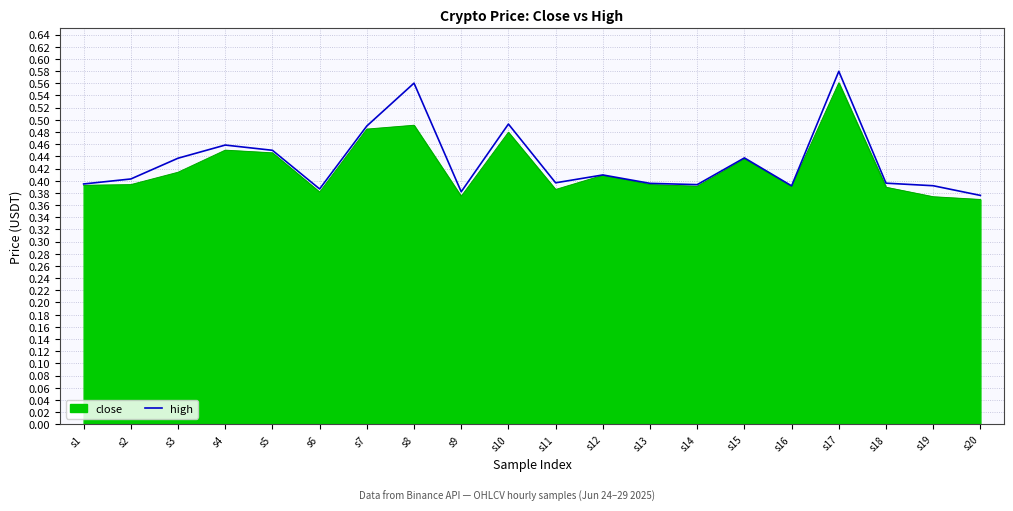

What is the total value across all series at s20?

0.7